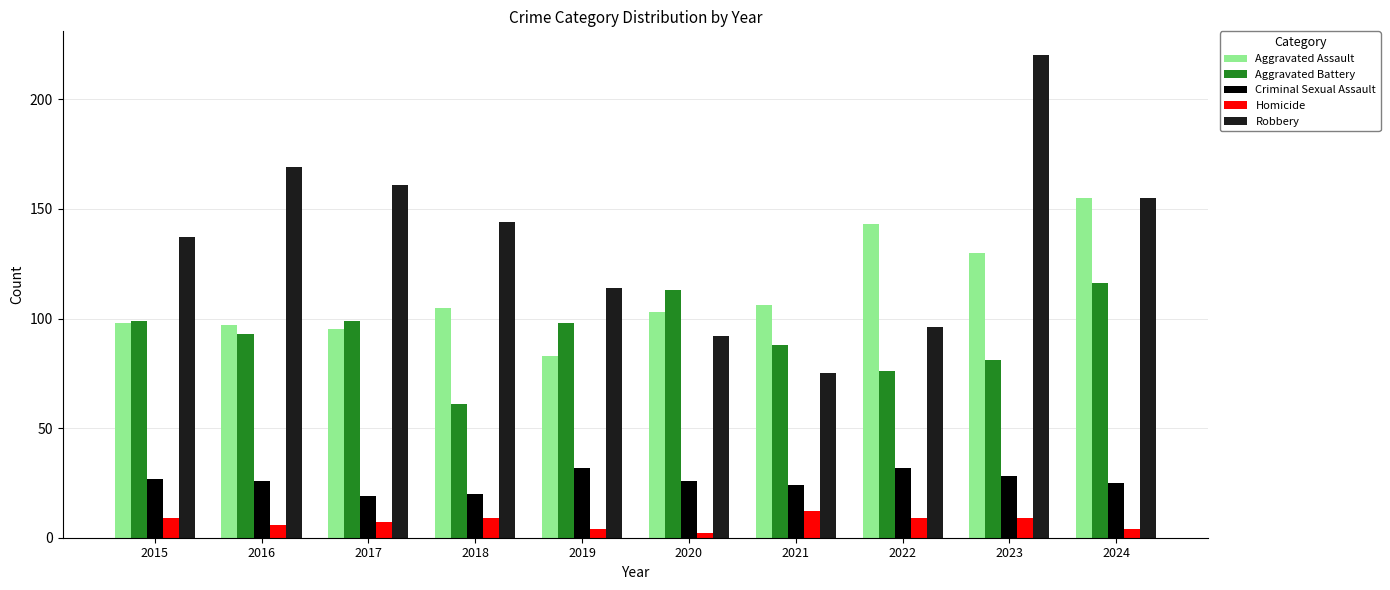

How many series are shown in this chart?

5